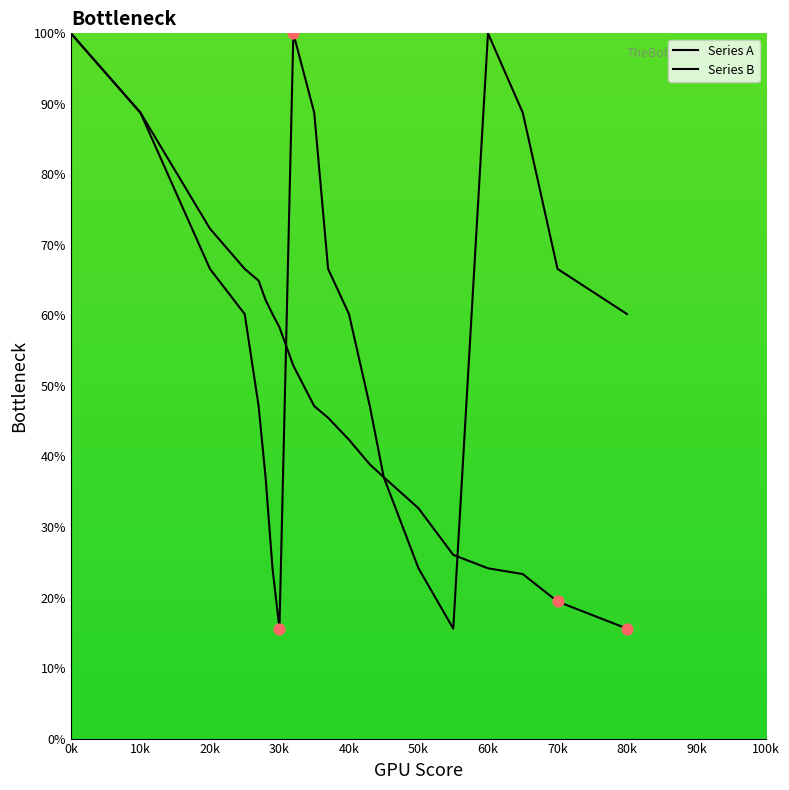

At which category is the sum across all series the highest?

0k